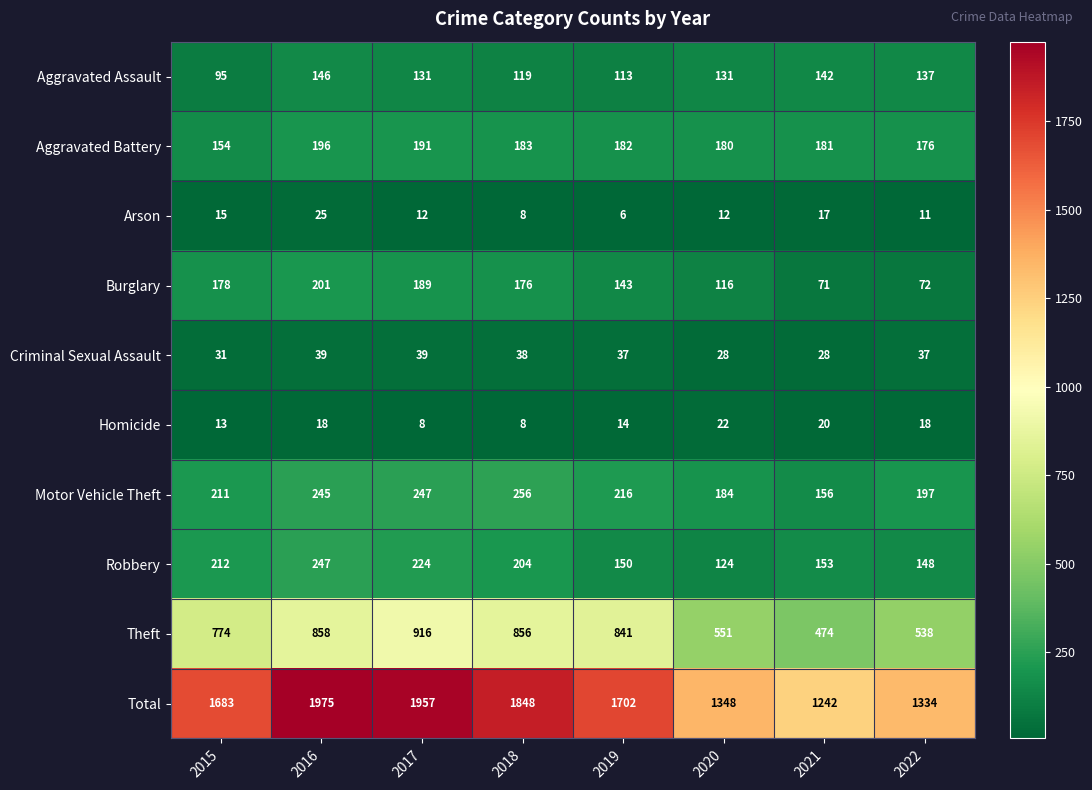

Is the value of Motor Vehicle Theft at 2015 greater than the value of Aggravated Battery at 2018?

Yes